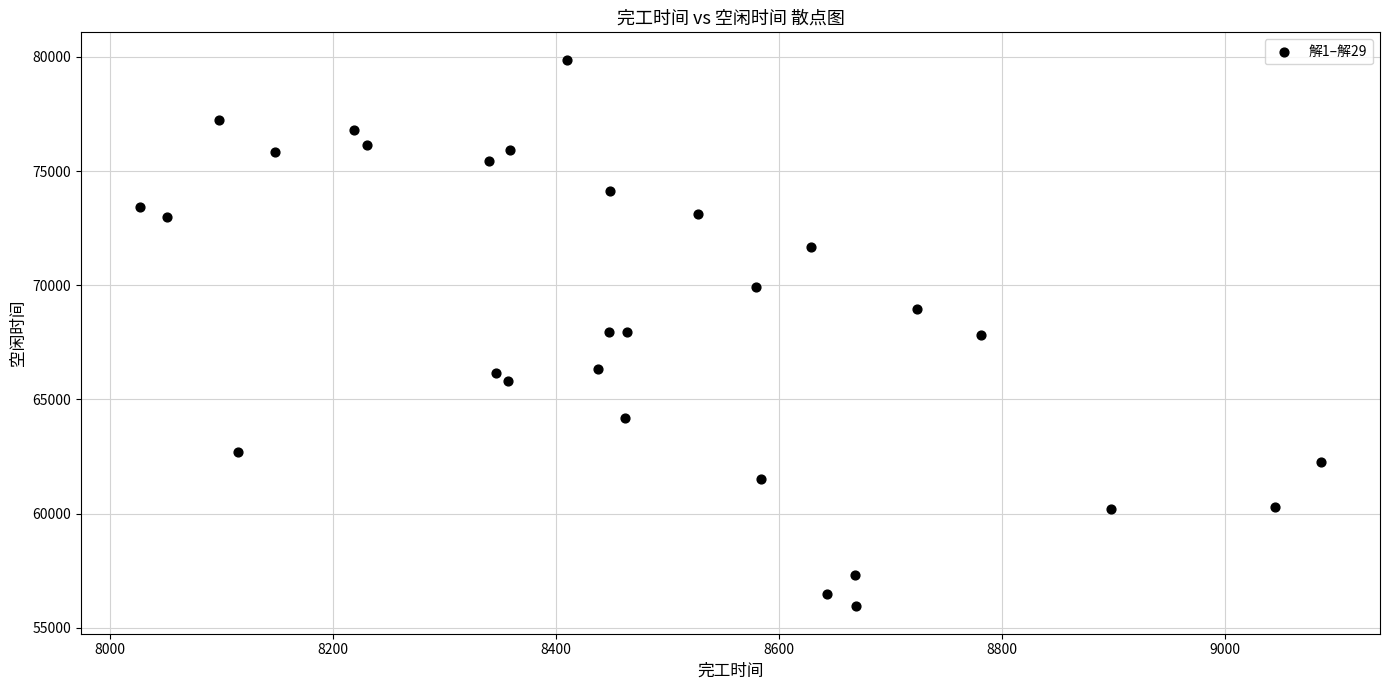

What is the range of X values (max minus min)?

1059.8